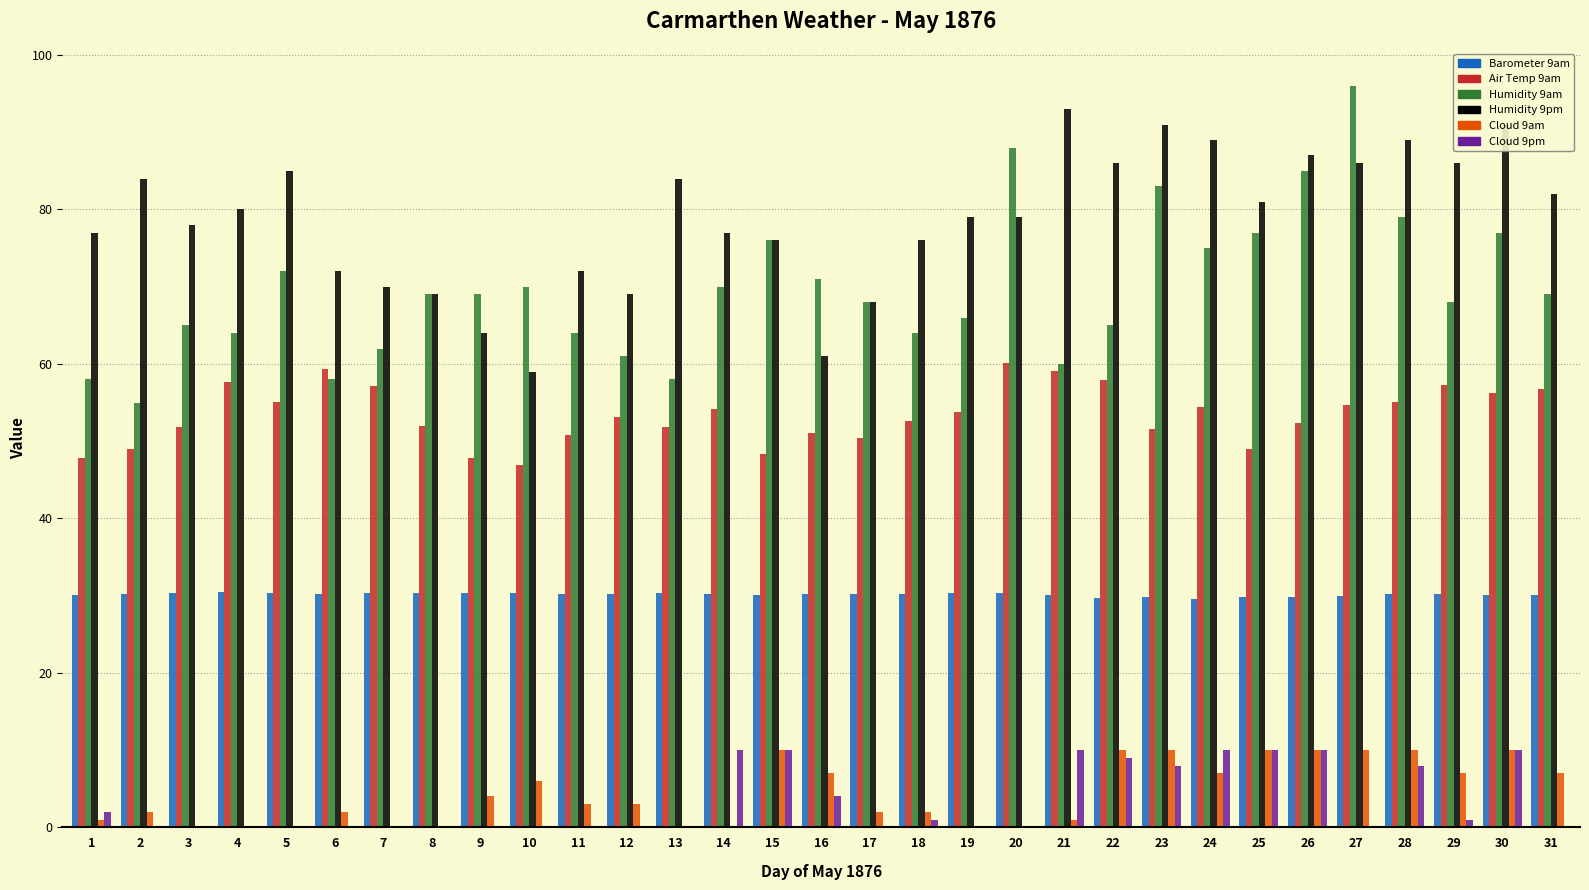

Which label corresponds to the largest value in the chart?

27